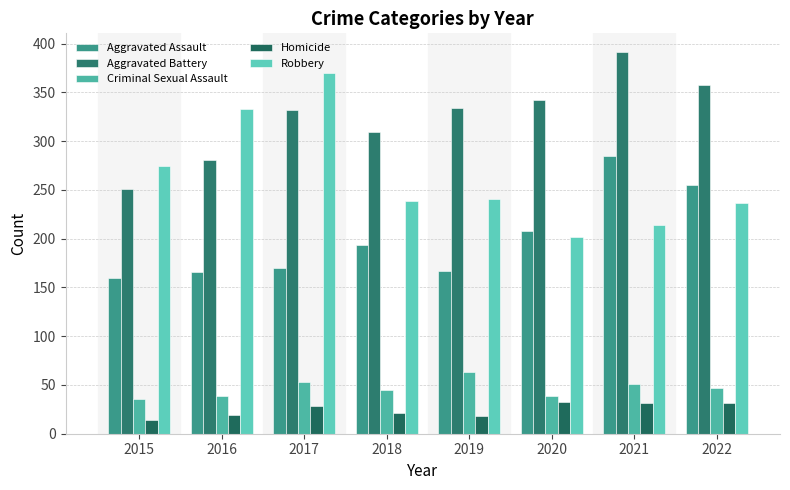

Which has a higher value, 2019 or 2021?

2021